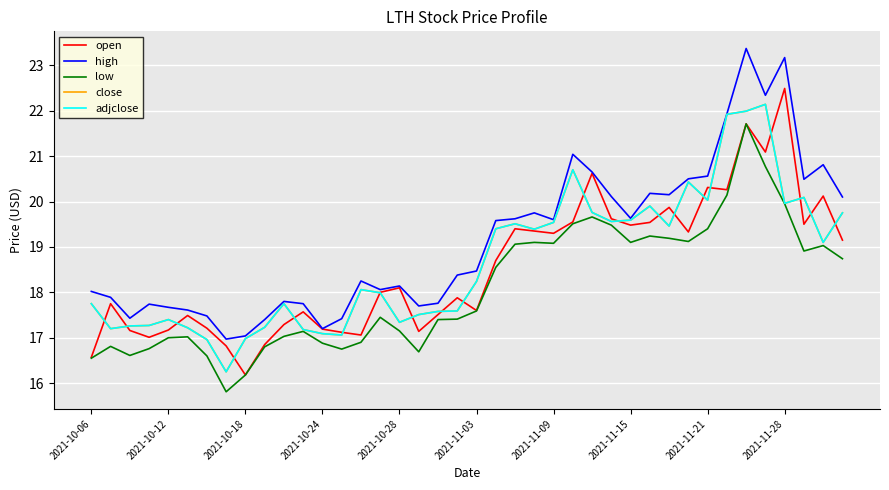

Does the chart have visible grid lines?

Yes